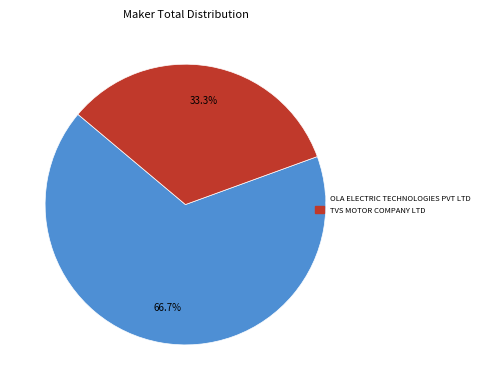

Is there a majority slice in this chart?

Yes